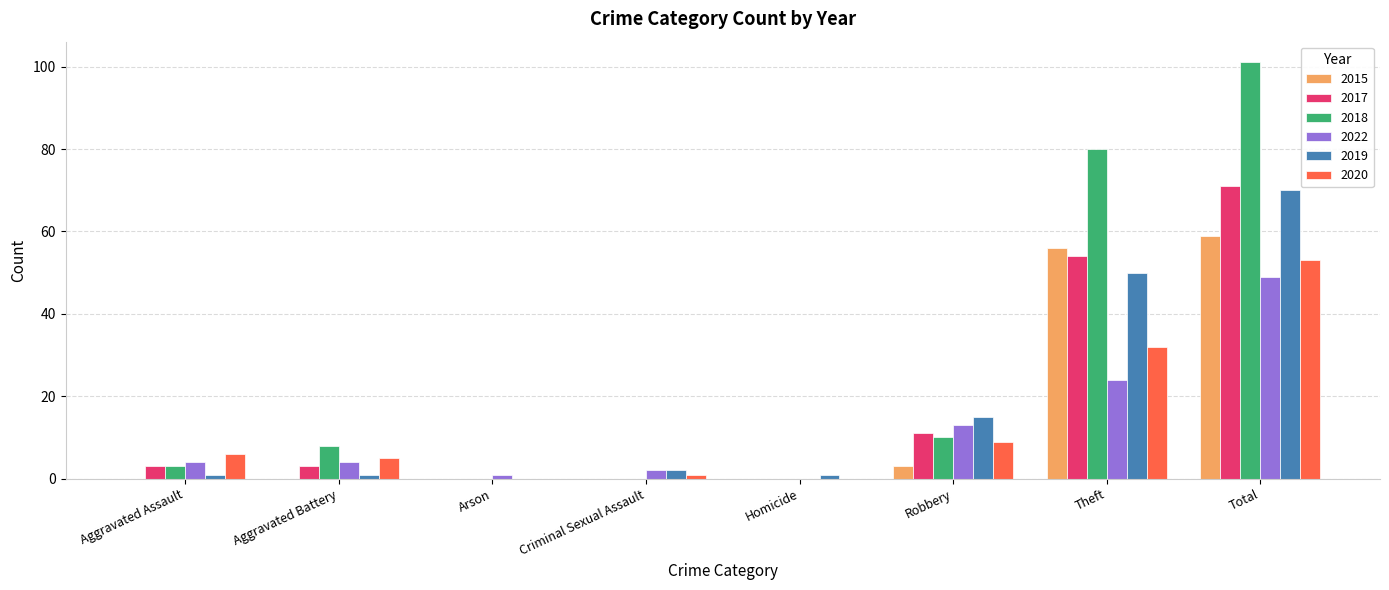

Which series has the largest range (max minus min)?

2018